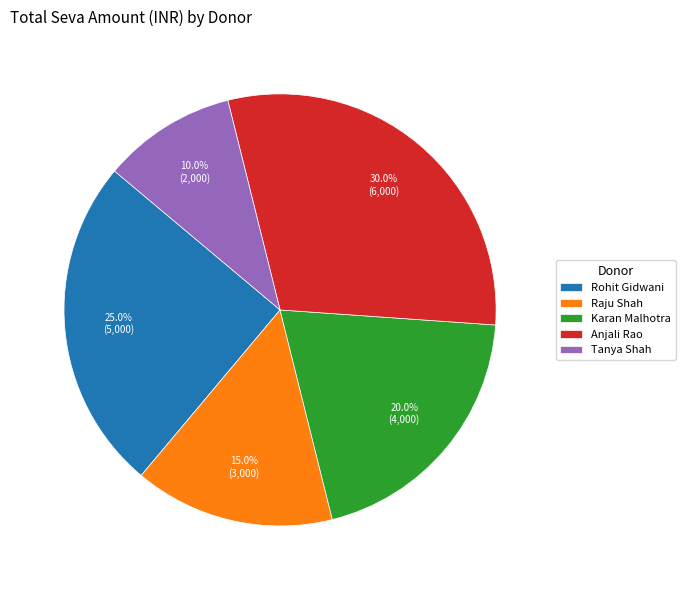

Count the number of slices in the pie.

5